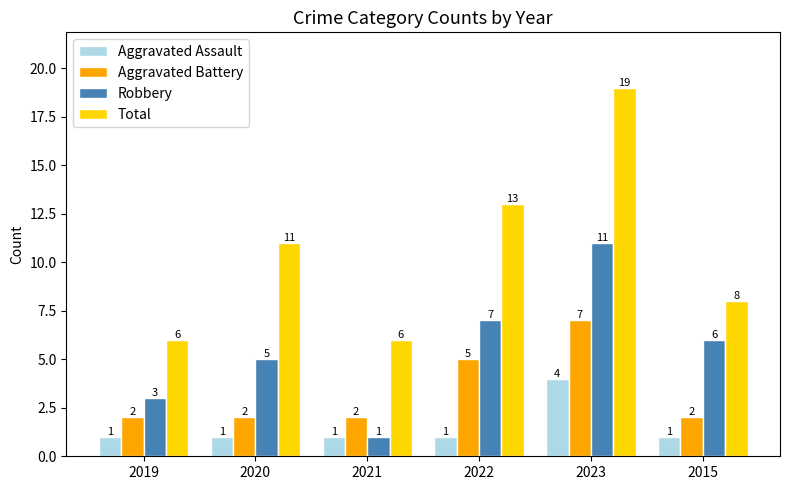

What is the spread (max minus min) of values at 2019?

5